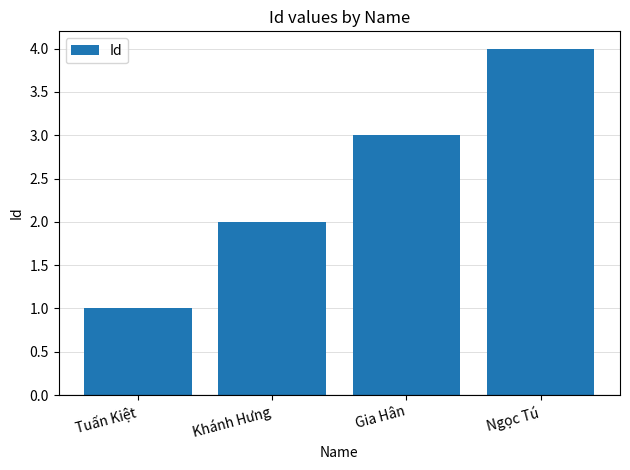

Is it true that the value at Khánh Hưng is 2?

True